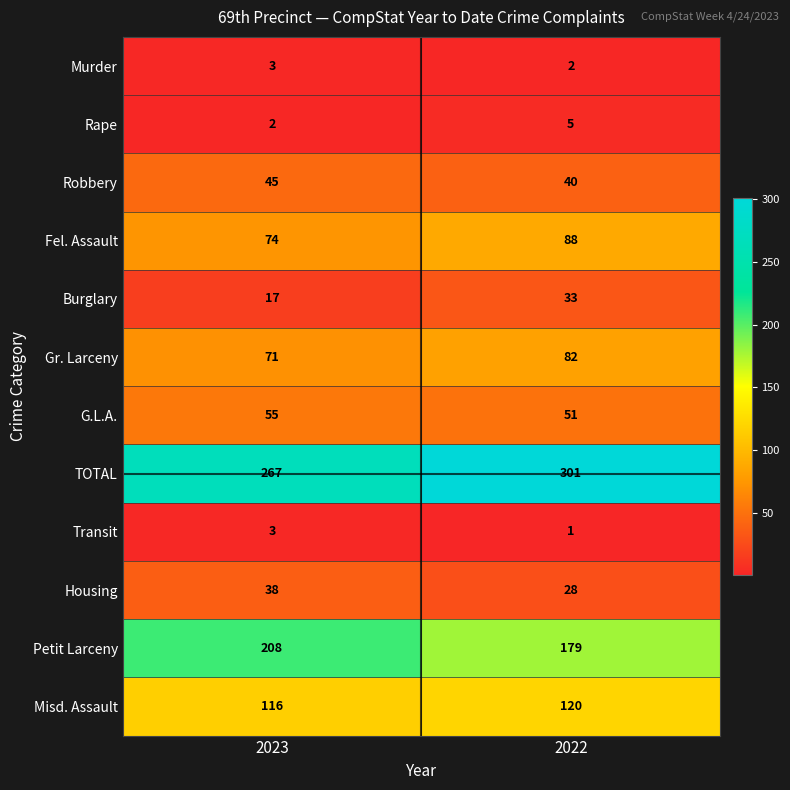

How many data points does each series have?

2